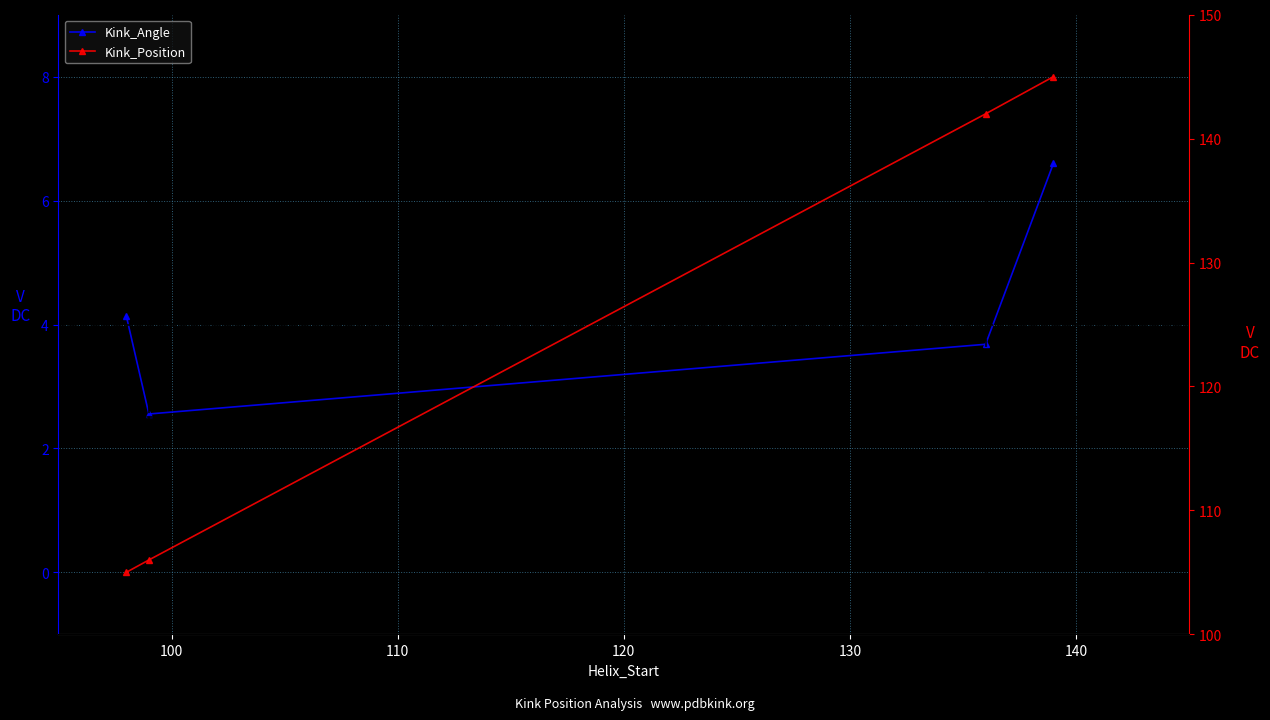

The value of Kink_Angle at 100 is 2.6. True or false?

True